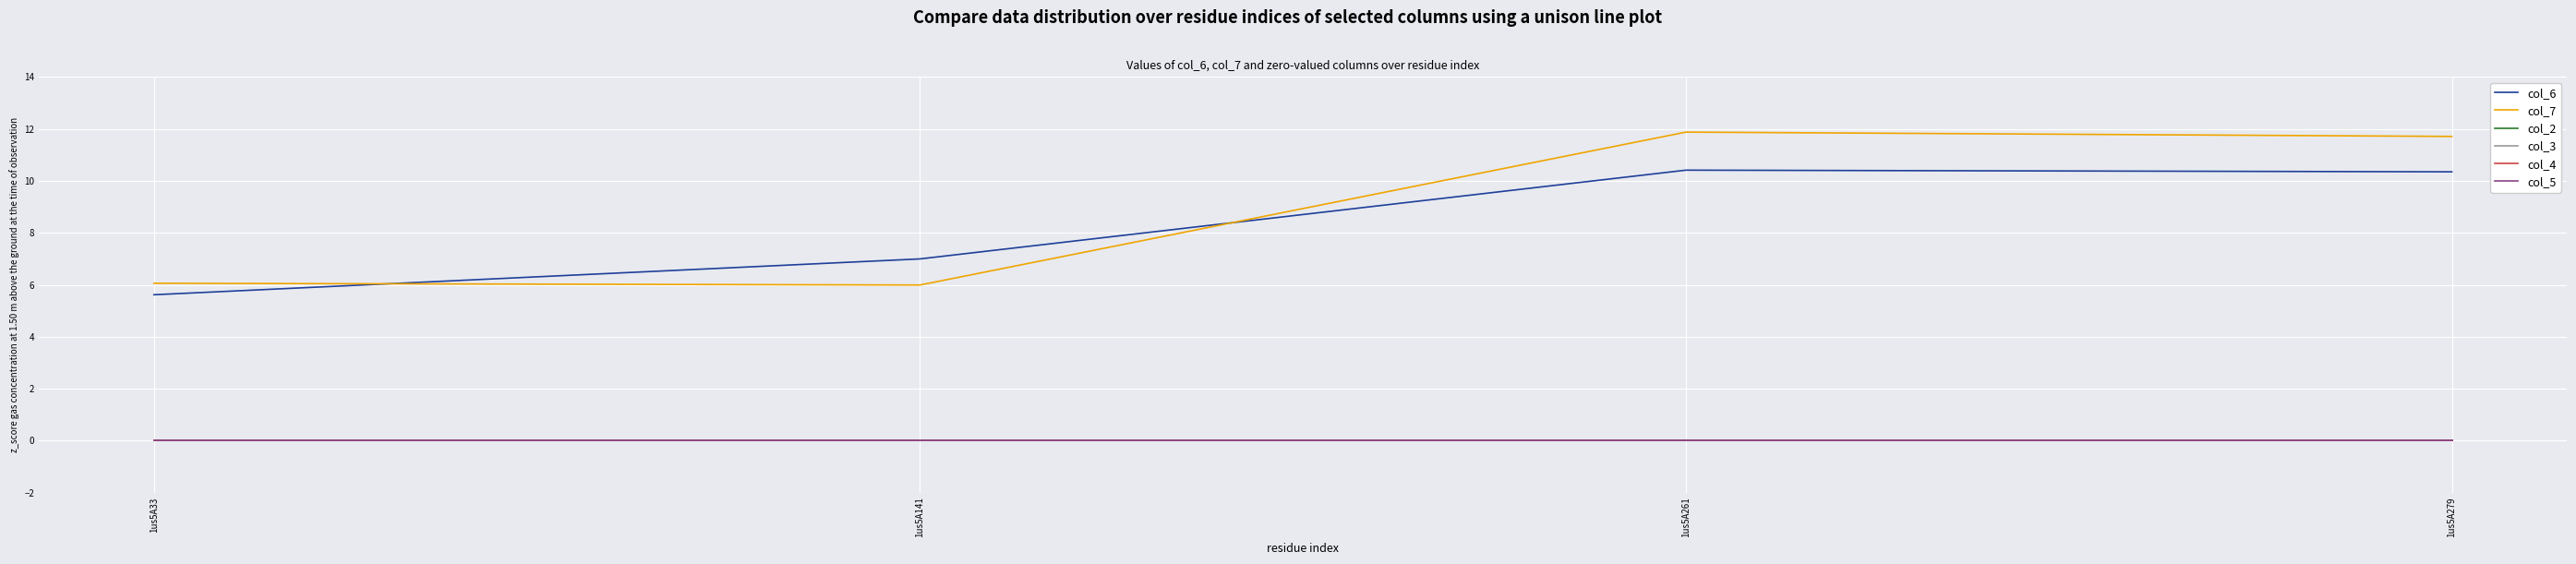

Is this an area chart (filled region under the line)?

No